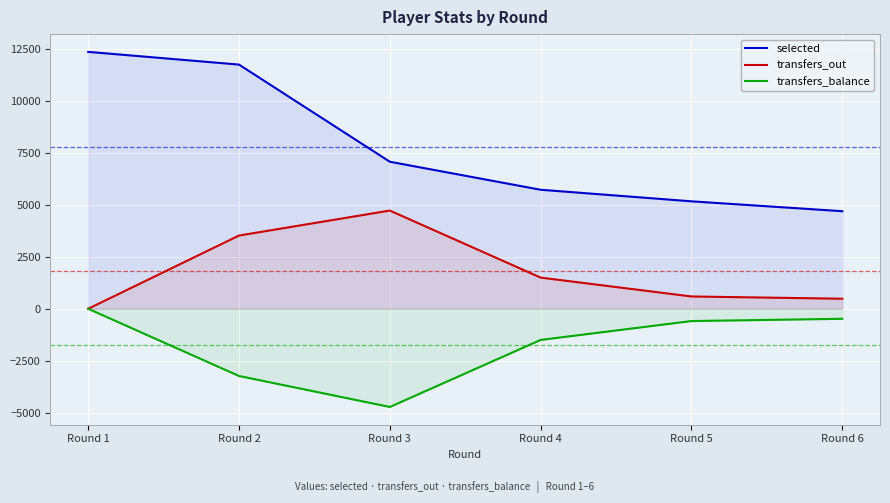

Rank the series by their average value, from lowest to highest.

transfers_balance, transfers_out, selected